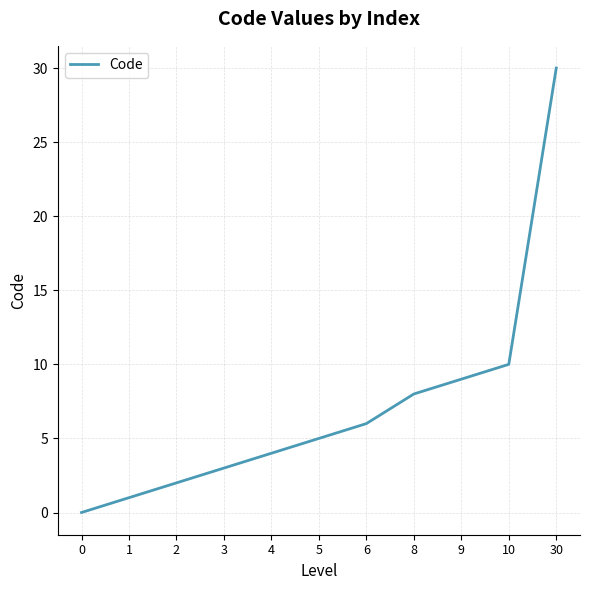

True or false: the data shows 6 at 6.

True